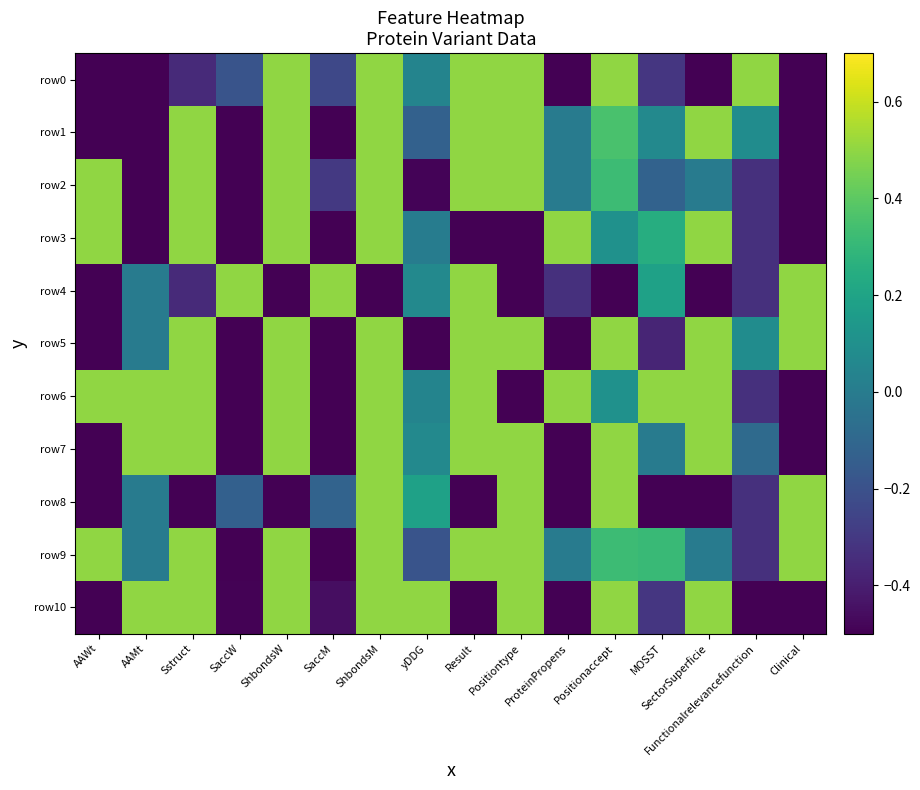

What is the difference between the highest and lowest values at SectorSuperficie?

1.0